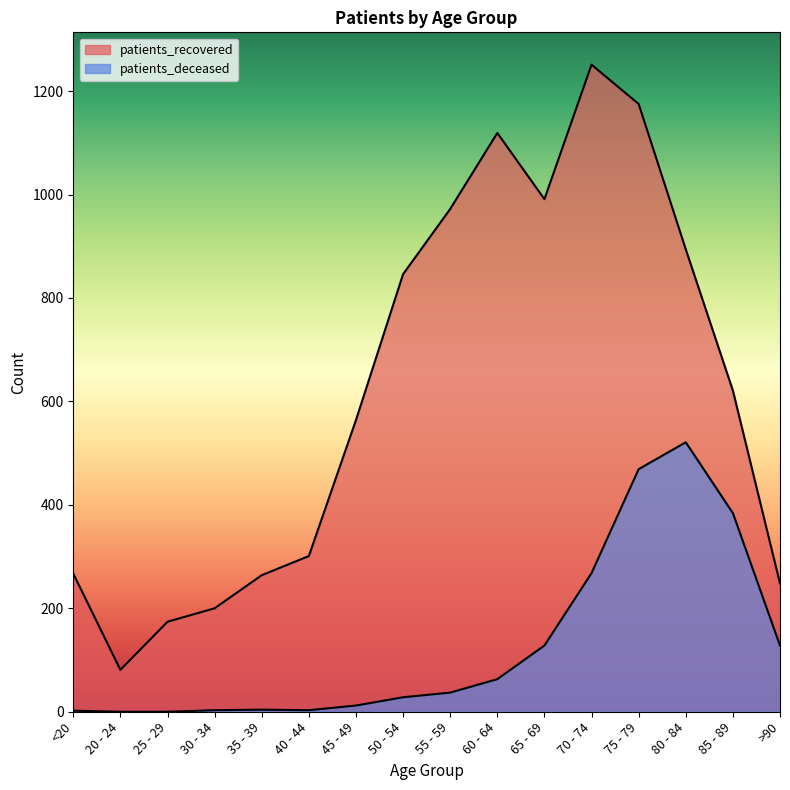

True or false: patients_deceased and patients_recovered intersect in this chart.

False